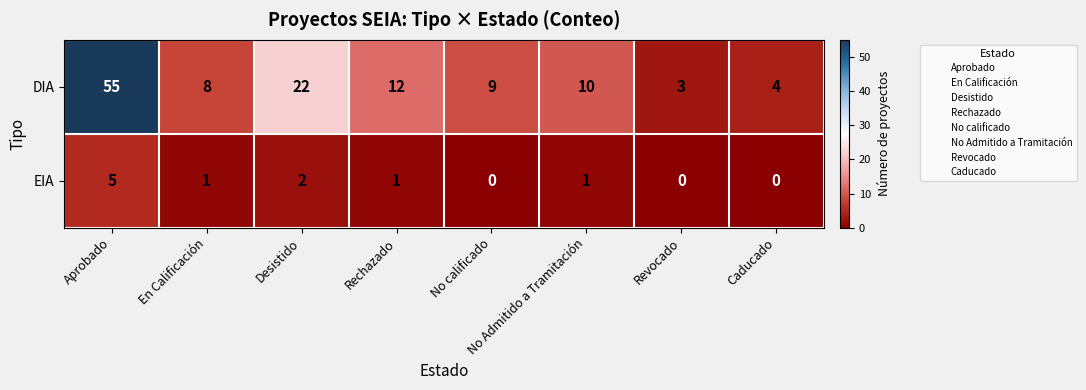

Rank the series at Desistido from highest to lowest value.

DIA, EIA